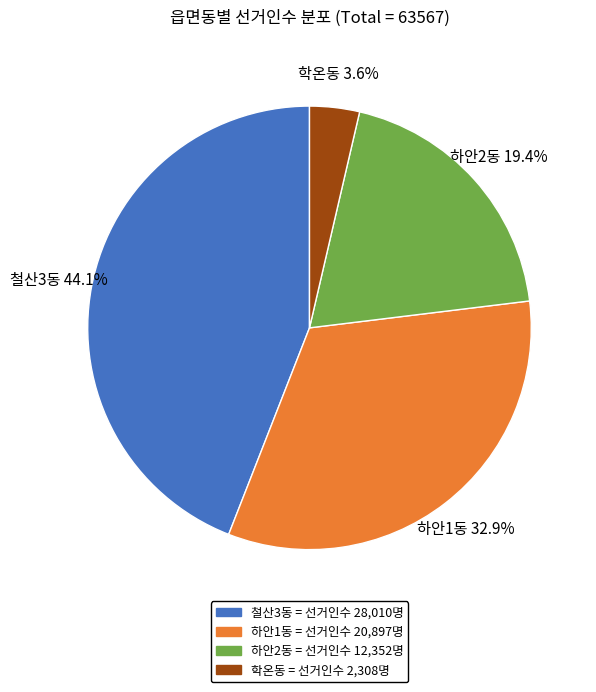

What portion of the pie excludes 학온동?

96.4%